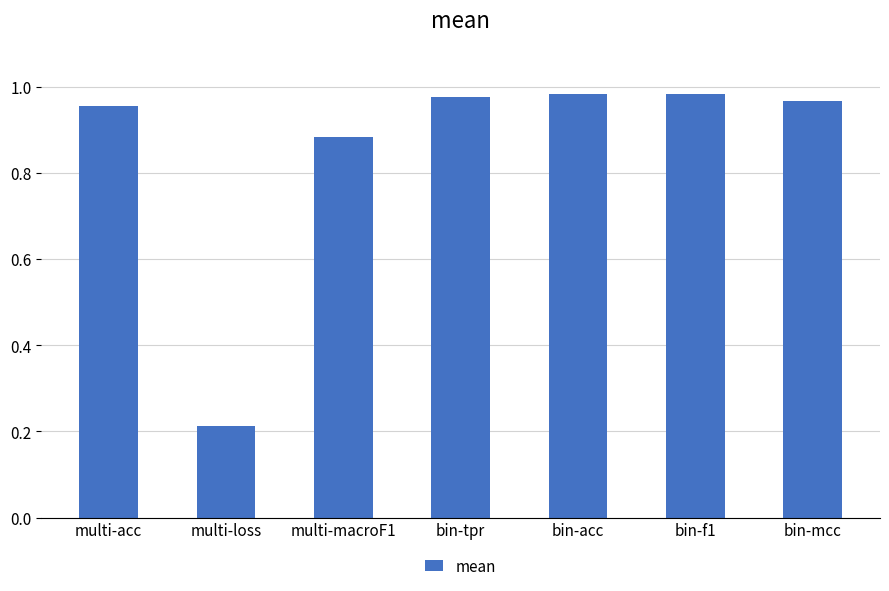

Is it true that the value at bin-tpr is 0.6?

False